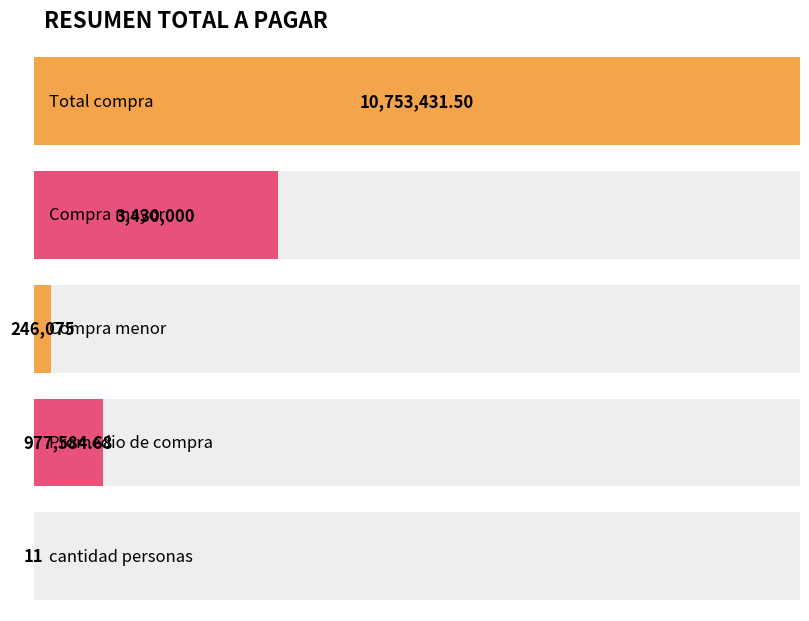

True or false: the data shows 246075.0 at Compra menor.

True